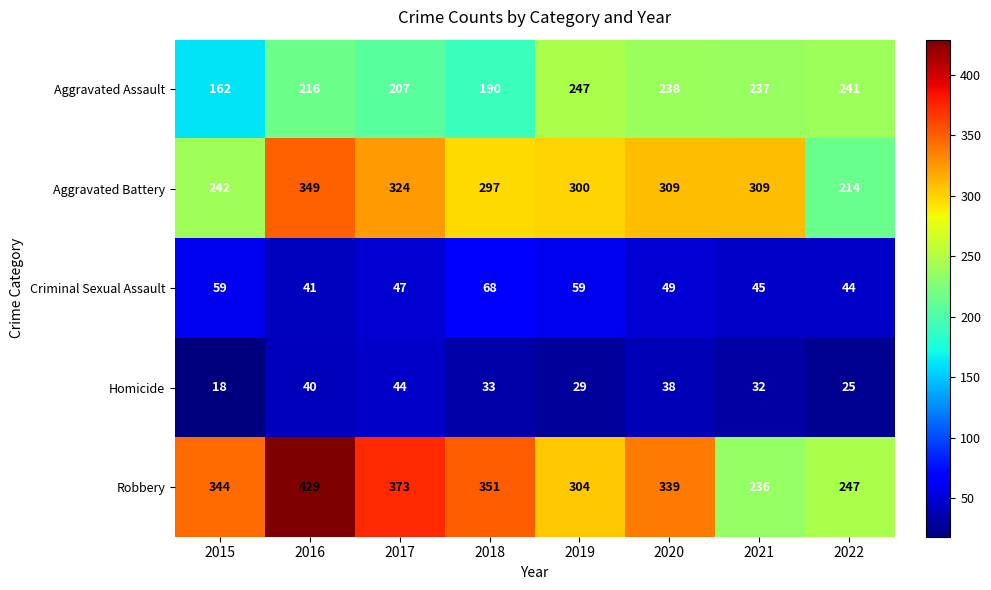

Is it true that Robbery equals 373 at 2017?

True